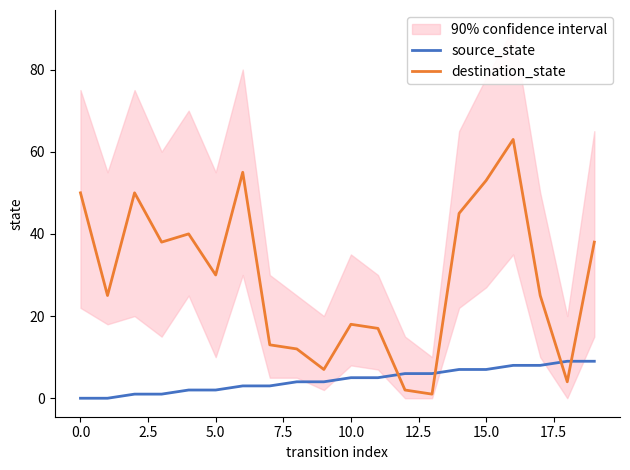

Which category has the lowest value in the destination_state series?

13